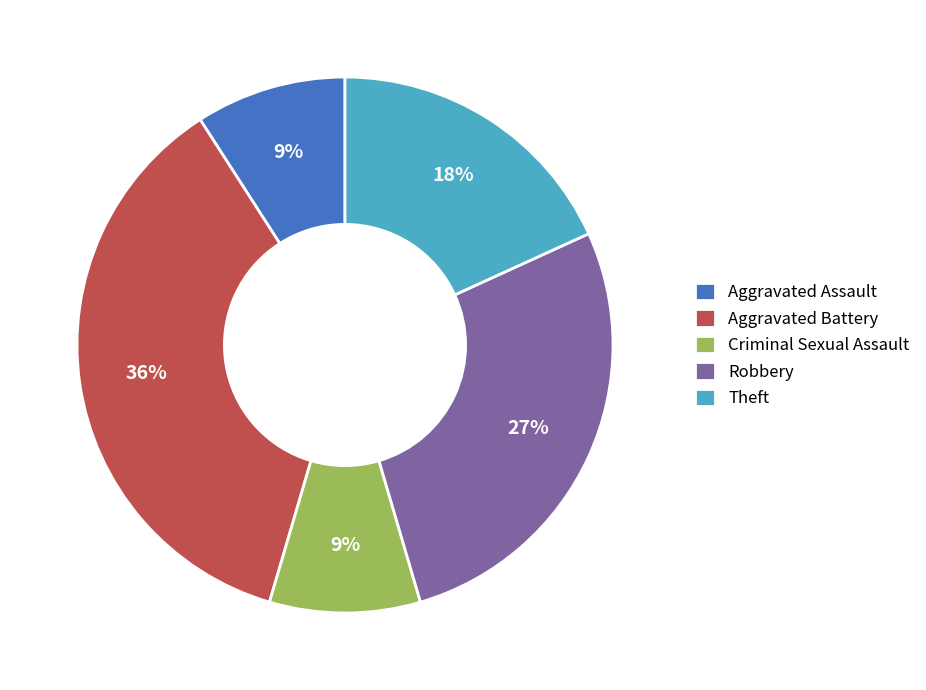

To the nearest percent, what percentage of the pie is Aggravated Assault?

9%